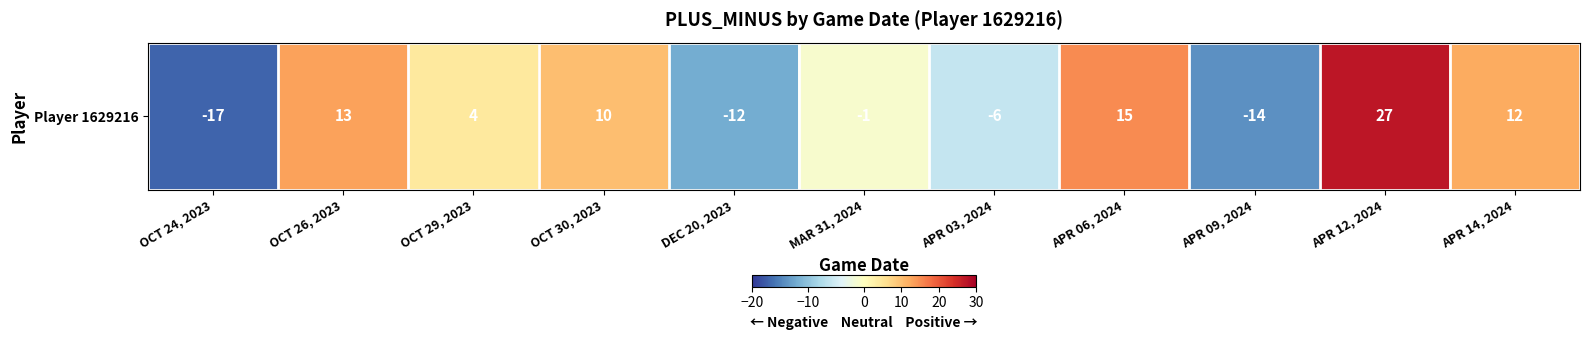

Which label corresponds to the largest value in the chart?

APR 12, 2024